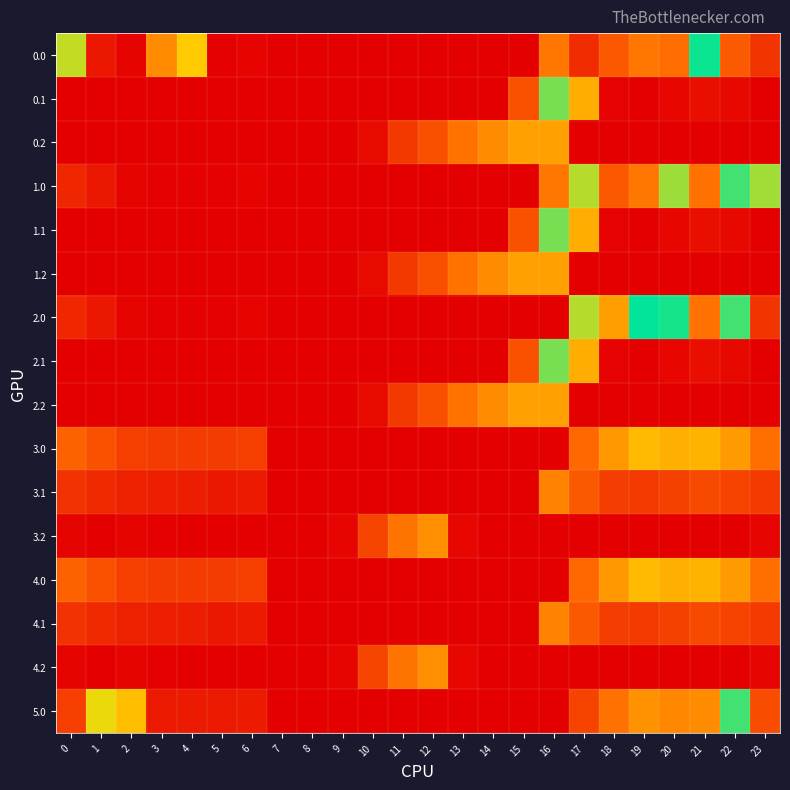

What is the total value across all series at 23?

1636.6